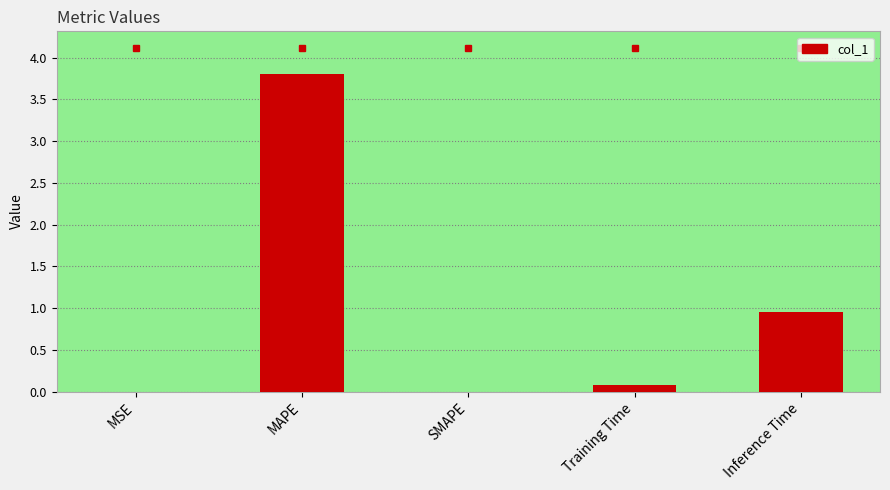

What is the sum of all values?

4.8